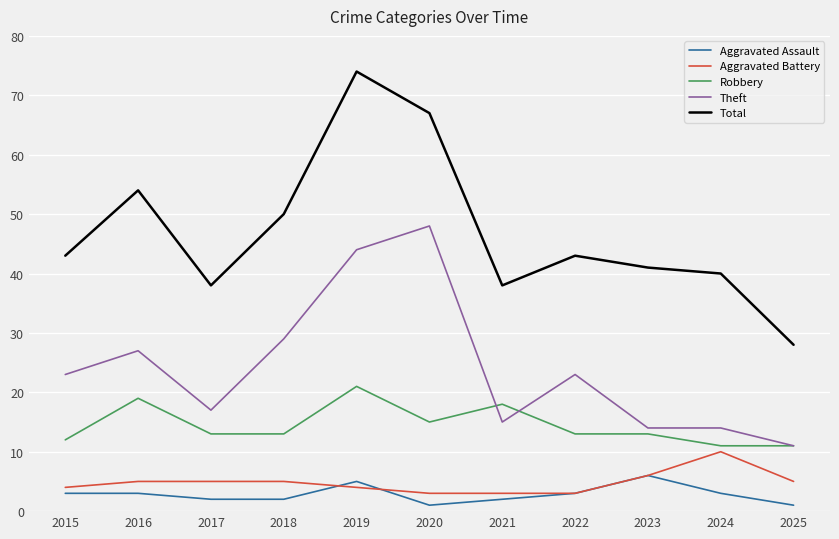

What is the difference between the maximum and second lowest values in the Aggravated Battery series?

7